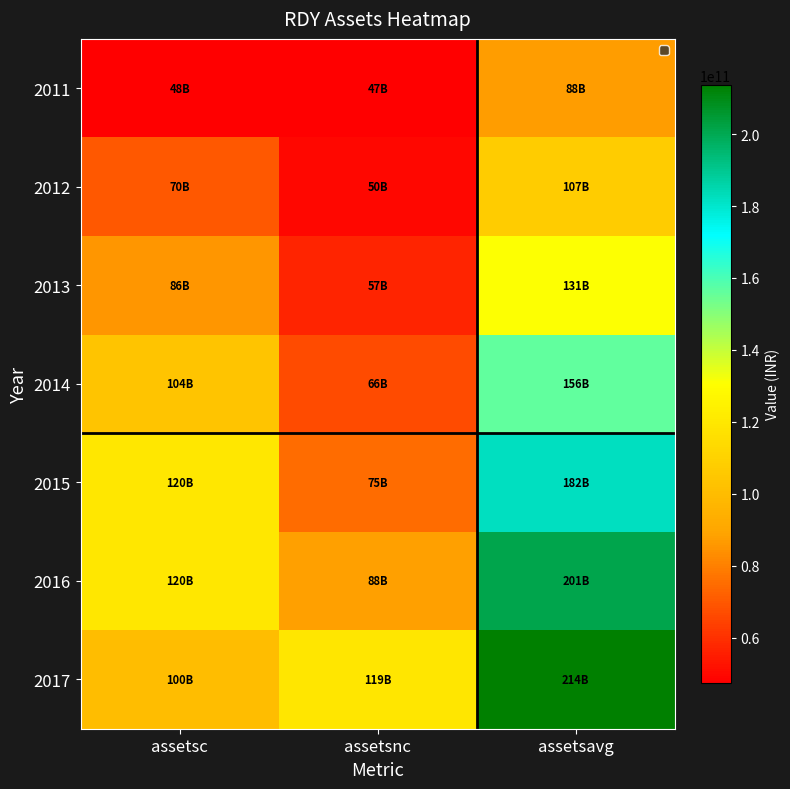

Which label corresponds to the smallest value in the chart?

assetsnc